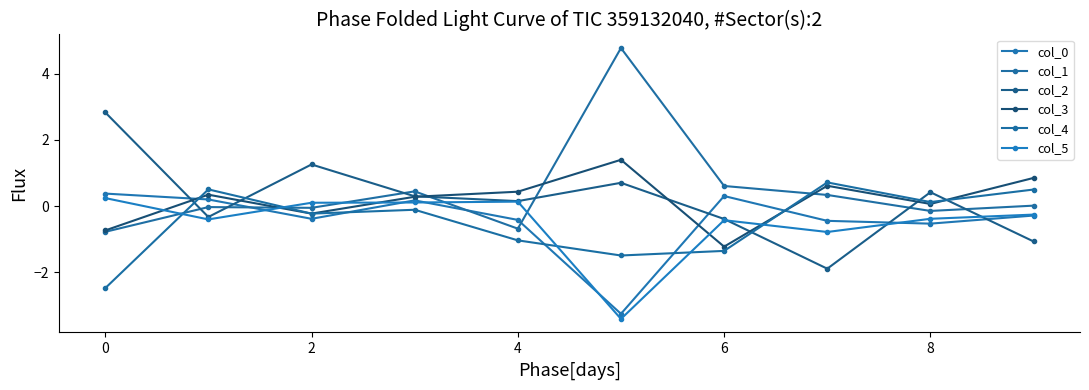

Does the chart have visible grid lines?

No